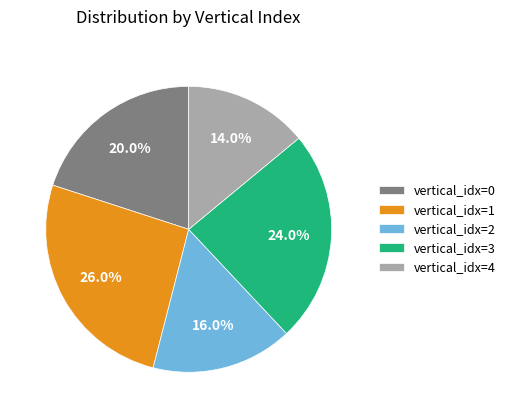

What is the total percentage of vertical_idx=2 and vertical_idx=1?

42.0%